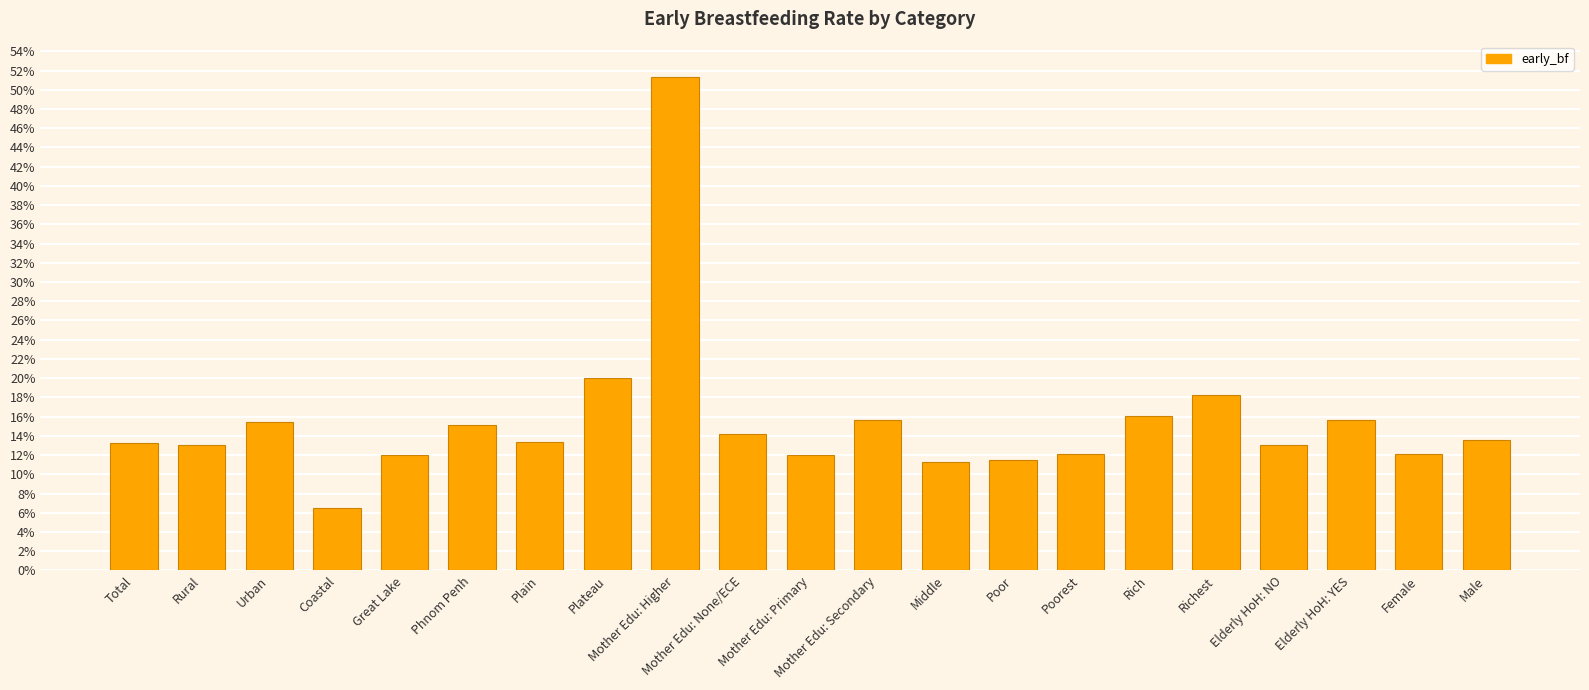

What is the value of the 13th bar from the left?

11.3